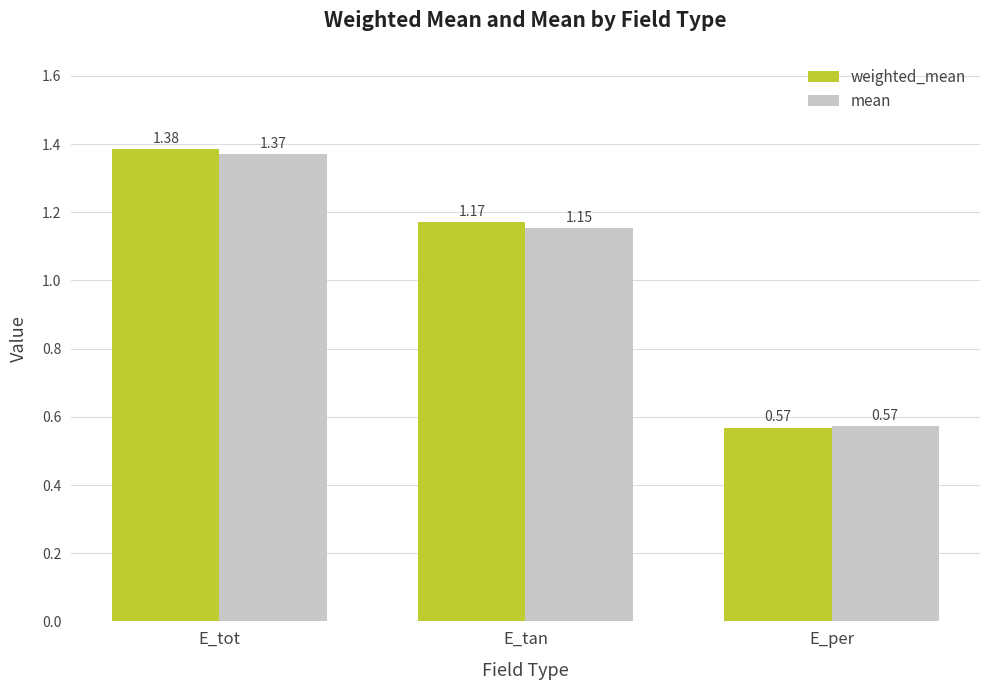

At which label does weighted_mean reach its peak?

E_tot